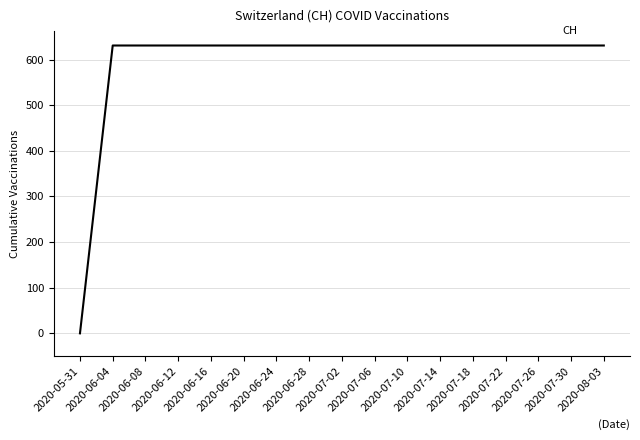

What is the ratio of the value at 2020-07-18 to the value at 2020-06-28?

1.0